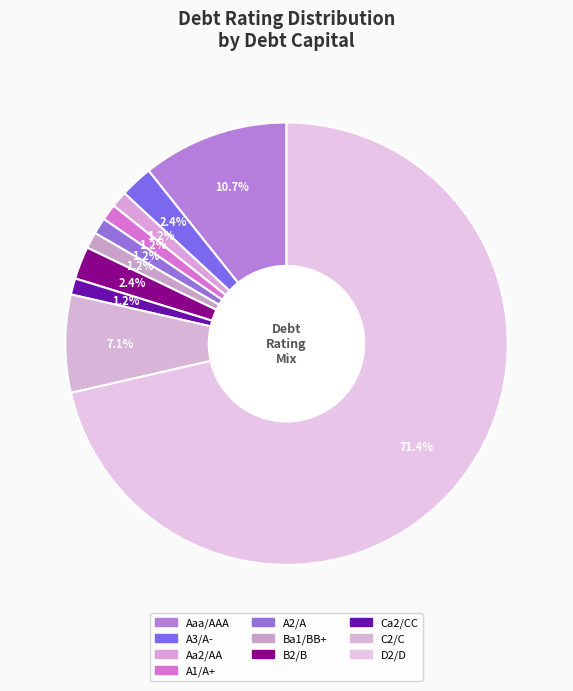

Rank the categories by value from highest to lowest.

D2/D, Aaa/AAA, C2/C, A3/A-, B2/B, Aa2/AA, A1/A+, A2/A, Ba1/BB+, Ca2/CC